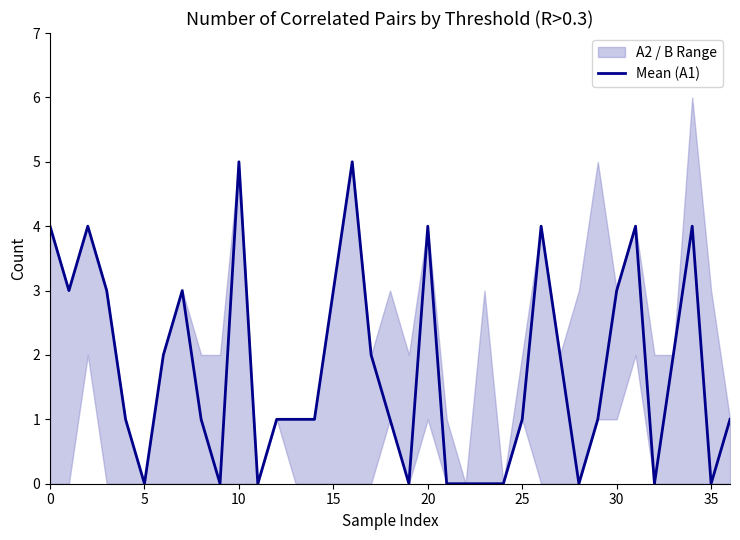

True or false: Mean (A1) has a value of 5 at 15.

False